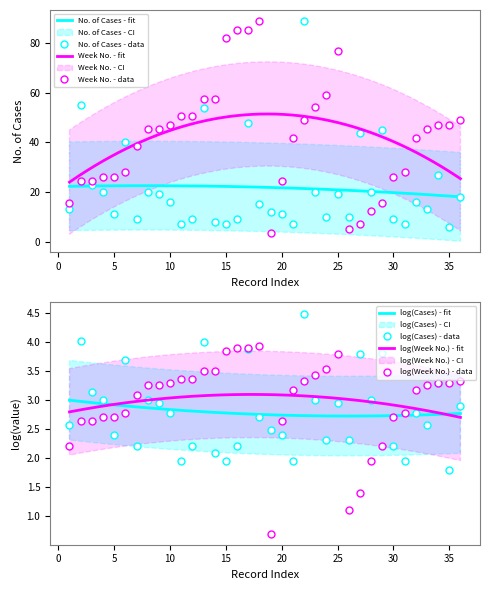

Which series has the largest total across all categories?

week_number